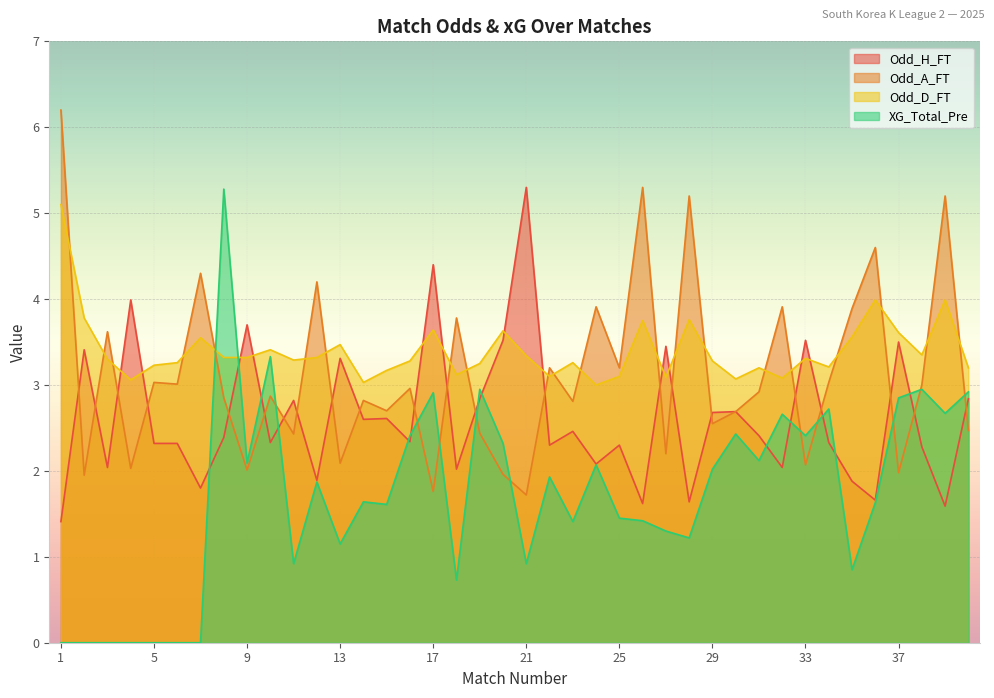

Between 5 and 12, which is larger?

5